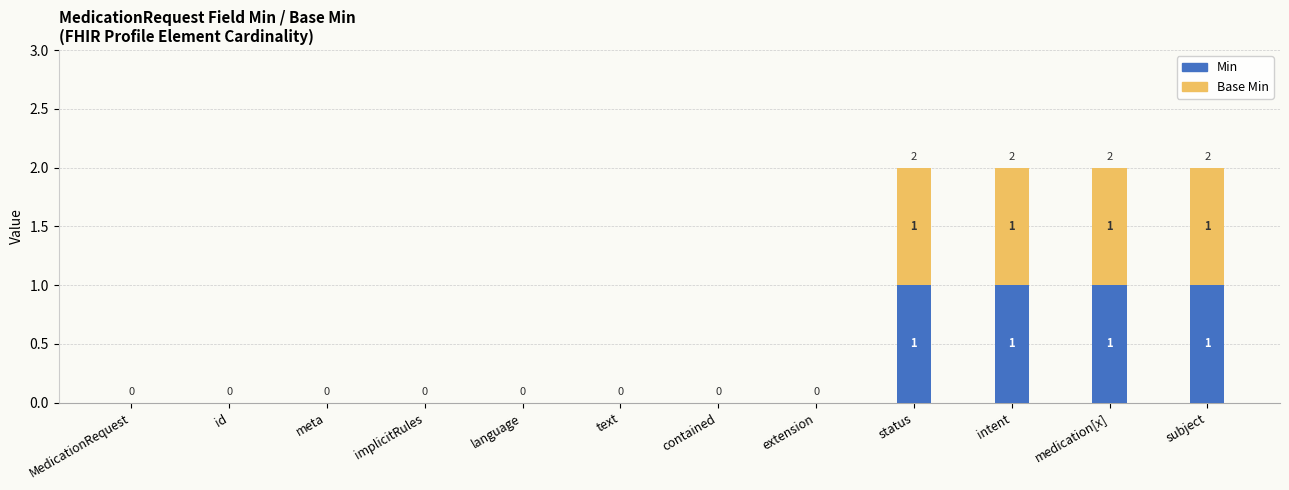

How many values in the Min series exceed 0?

4